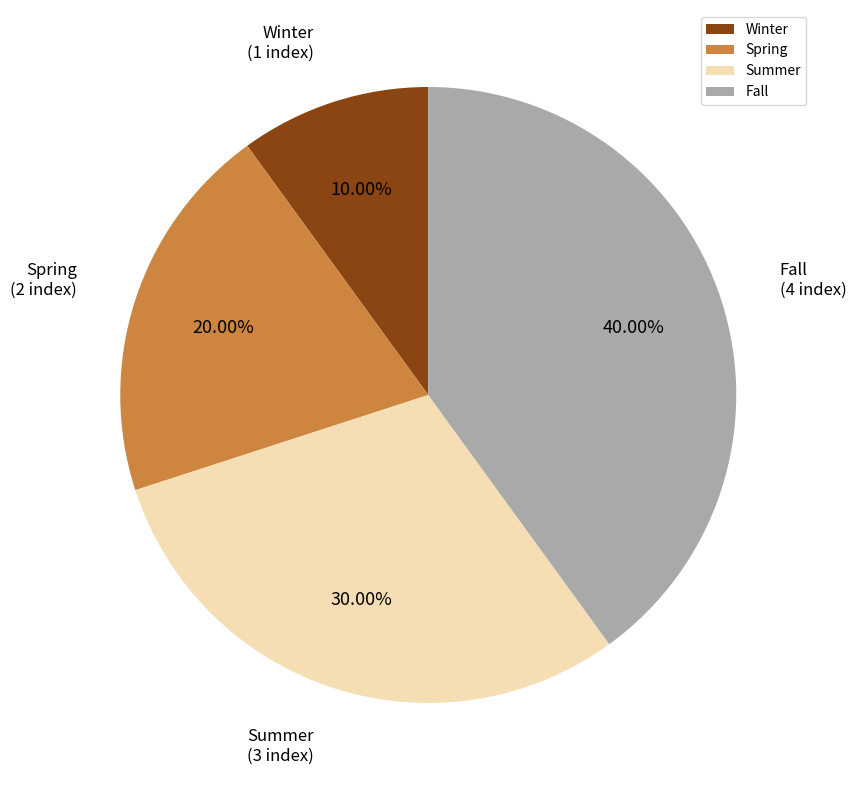

To the nearest percent, what is the difference between the largest and smallest slice percentages?

30%